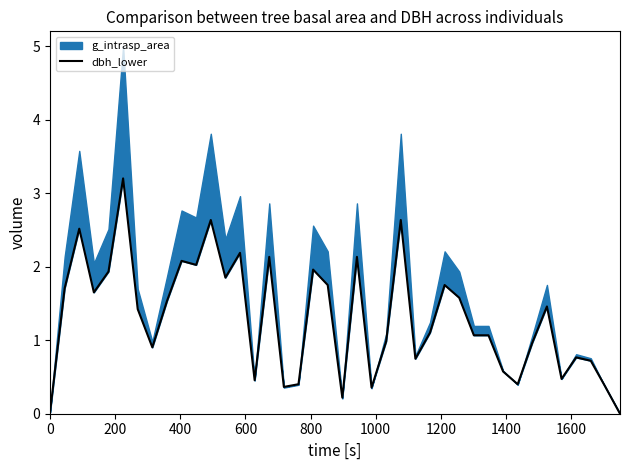

What is the label of the 2nd point from the left?

200